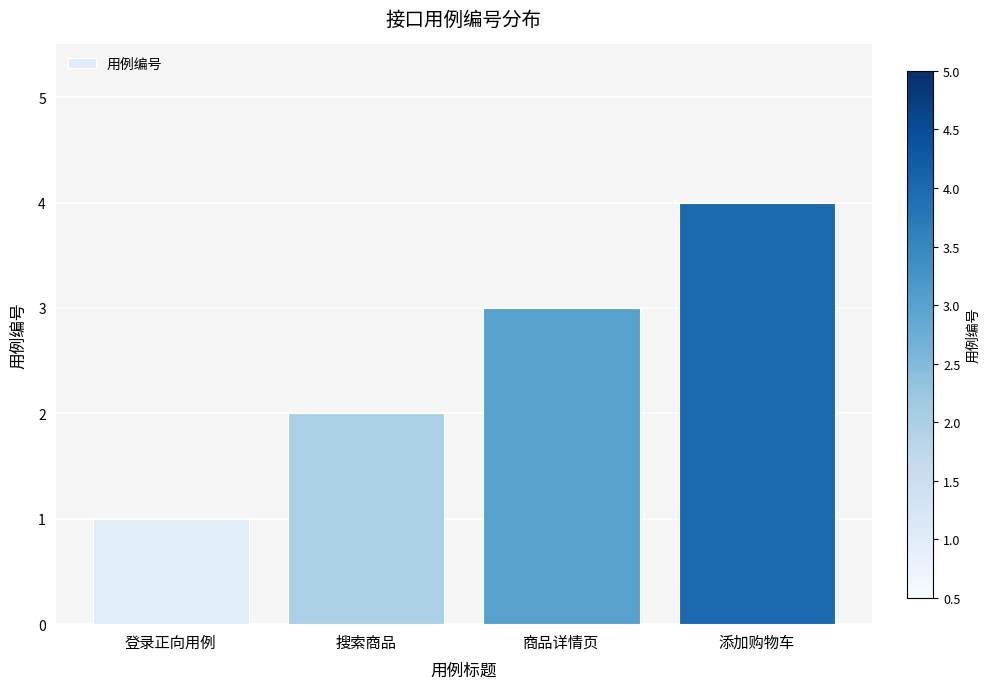

Which label corresponds to the smallest value in the chart?

登录正向用例